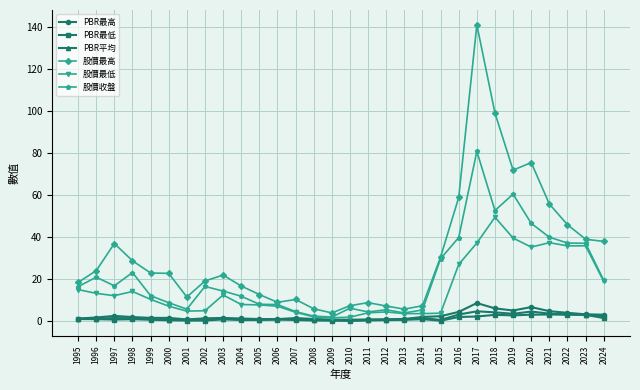

Between 2002 and 2003, which series saw the biggest shift?

股價最低